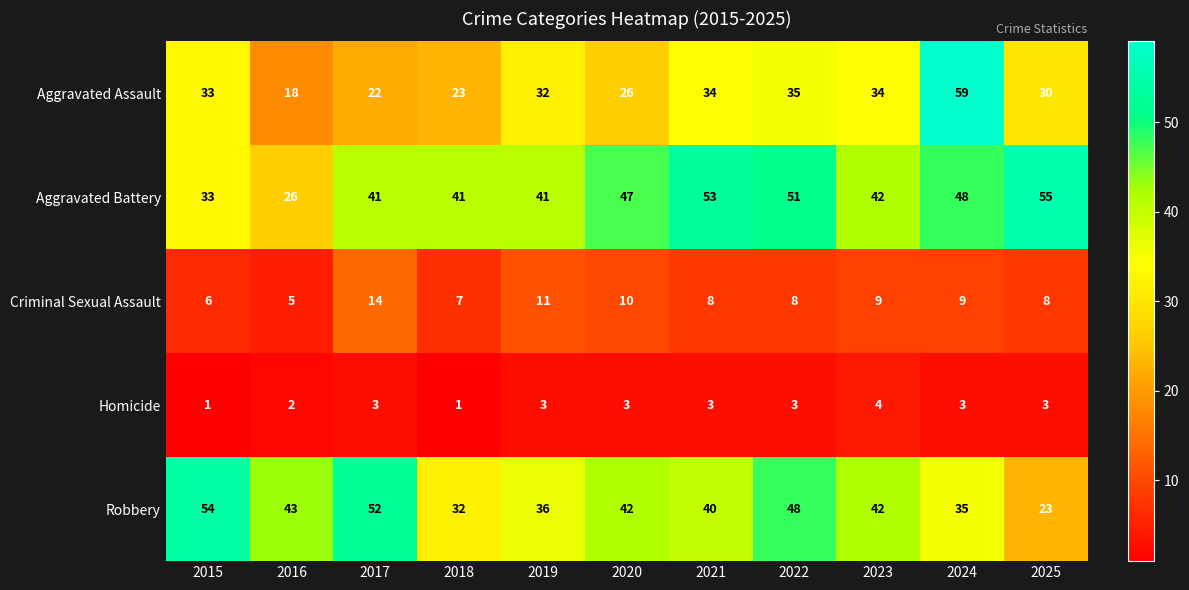

Count the Homicide values in the range 2 to 3.

8